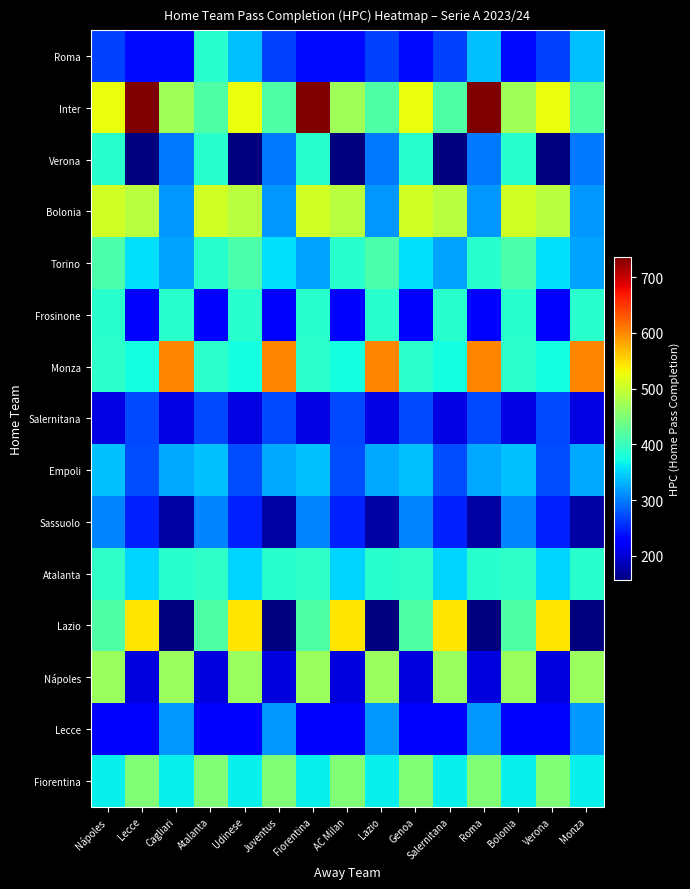

What is the difference between the highest and lowest values at Juventus?

445